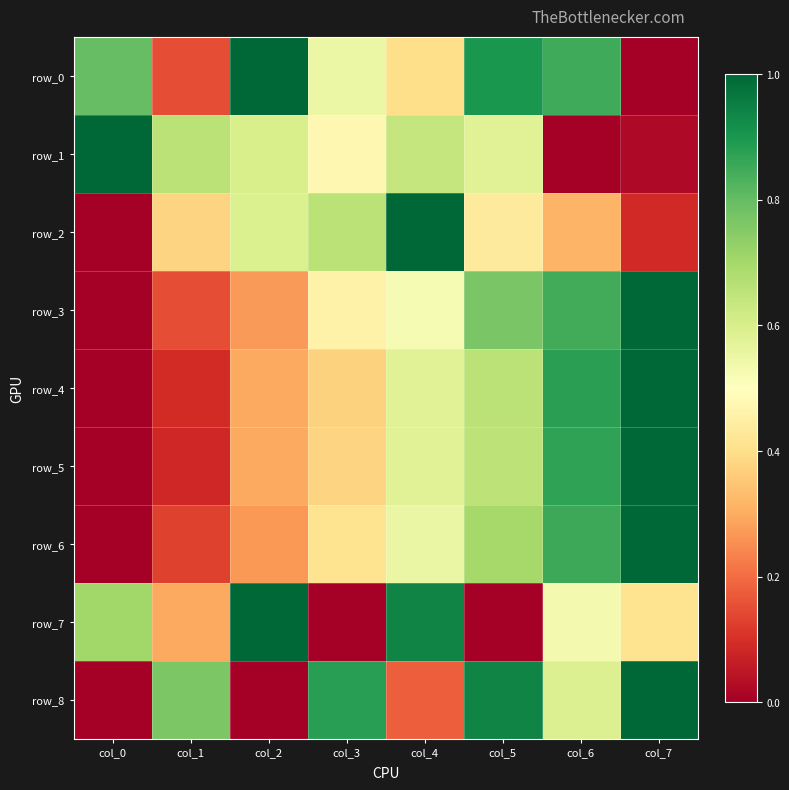

Reading left to right, transcribe all the data shown in this chart.

row_0: col_0=0.8	col_1=0.2	col_2=1.0	col_3=0.6	col_4=0.4	col_5=0.9	col_6=0.8	col_7=0.0
row_1: col_0=1.0	col_1=0.7	col_2=0.6	col_3=0.5	col_4=0.6	col_5=0.6	col_6=0.0	col_7=0.0
row_2: col_0=0.0	col_1=0.4	col_2=0.6	col_3=0.7	col_4=1.0	col_5=0.4	col_6=0.3	col_7=0.1
row_3: col_0=0.0	col_1=0.2	col_2=0.3	col_3=0.5	col_4=0.5	col_5=0.8	col_6=0.8	col_7=1.0
row_4: col_0=0.0	col_1=0.1	col_2=0.3	col_3=0.4	col_4=0.6	col_5=0.7	col_6=0.9	col_7=1.0
row_5: col_0=0.0	col_1=0.1	col_2=0.3	col_3=0.4	col_4=0.6	col_5=0.7	col_6=0.9	col_7=1.0
row_6: col_0=0.0	col_1=0.1	col_2=0.3	col_3=0.4	col_4=0.6	col_5=0.7	col_6=0.9	col_7=1.0
row_7: col_0=0.7	col_1=0.3	col_2=1.0	col_3=0.0	col_4=0.9	col_5=0.0	col_6=0.5	col_7=0.4
row_8: col_0=0.0	col_1=0.8	col_2=0.0	col_3=0.9	col_4=0.2	col_5=0.9	col_6=0.6	col_7=1.0